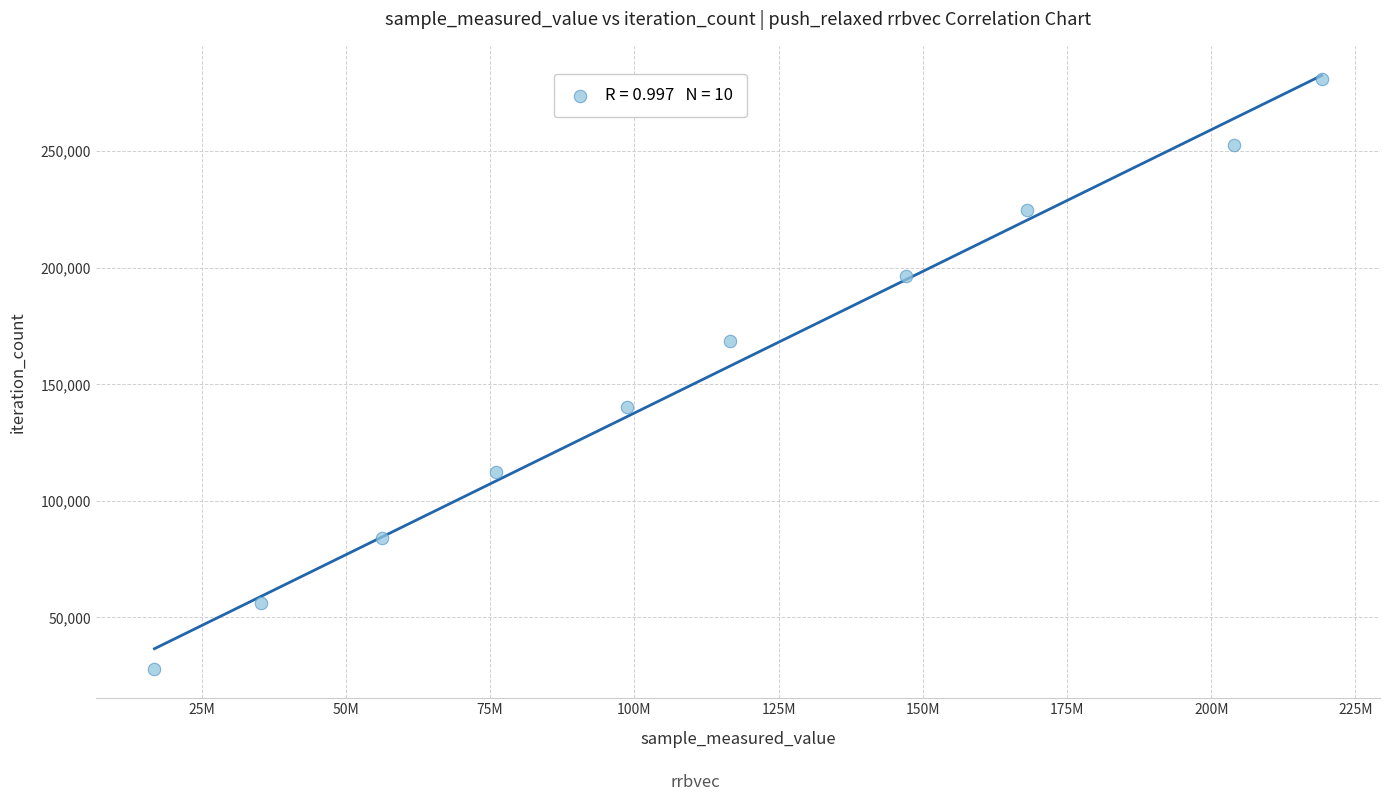

What is the range of X values (max minus min)?

202300468